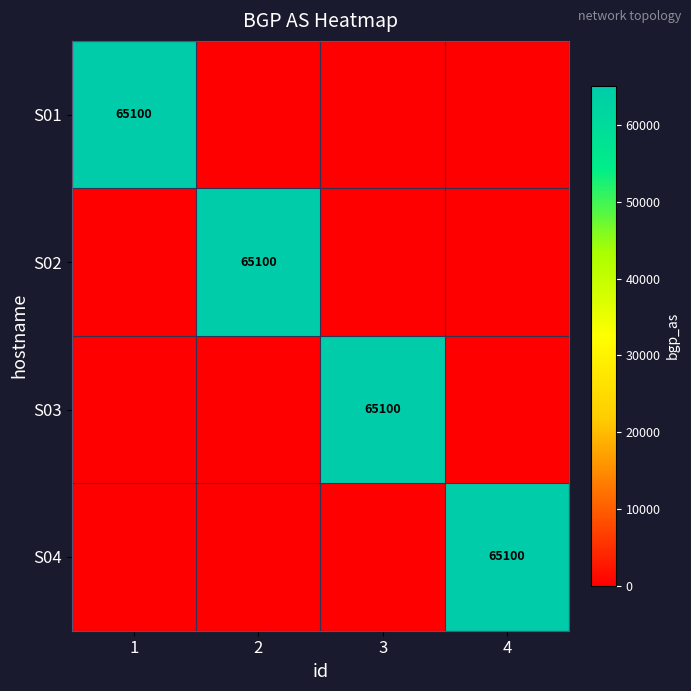

Is it true that S03 equals 30106 at 3?

False